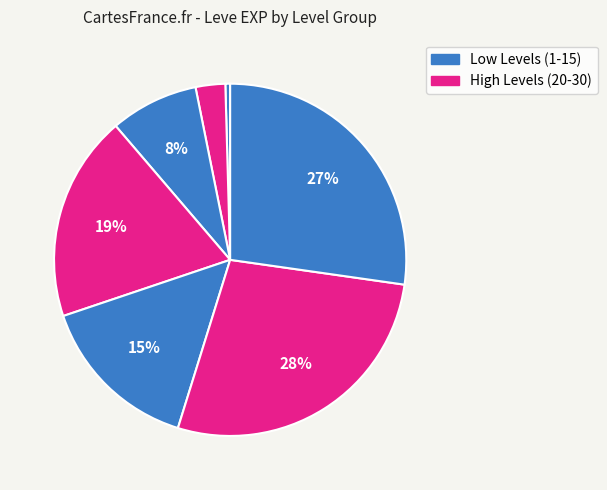

Count the number of slices in the pie.

7